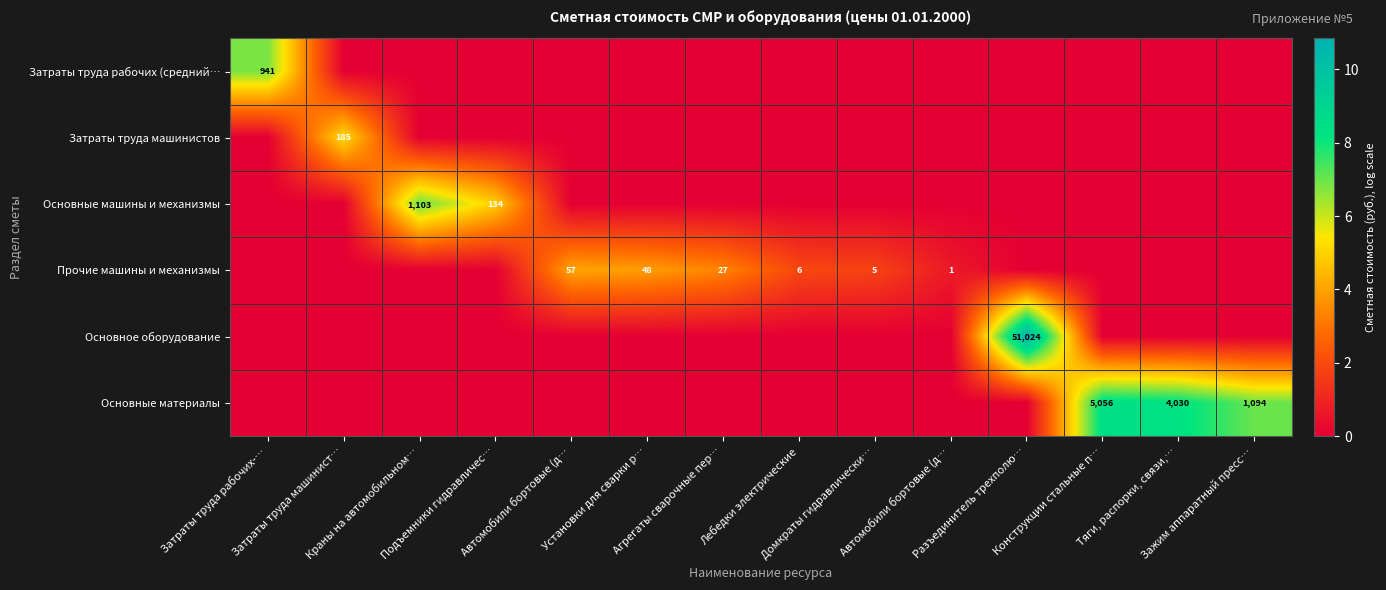

Which series changed the most between Краны на автомобильном… and Разъединитель трехполю…?

Основное оборудование